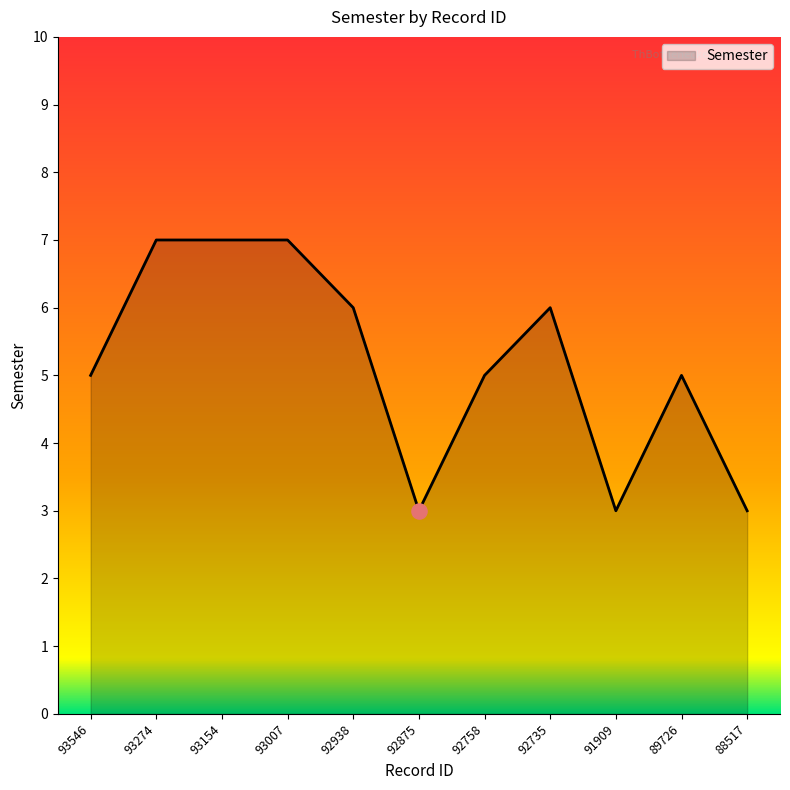

What is the change in value from 93007 to 92938?

-1